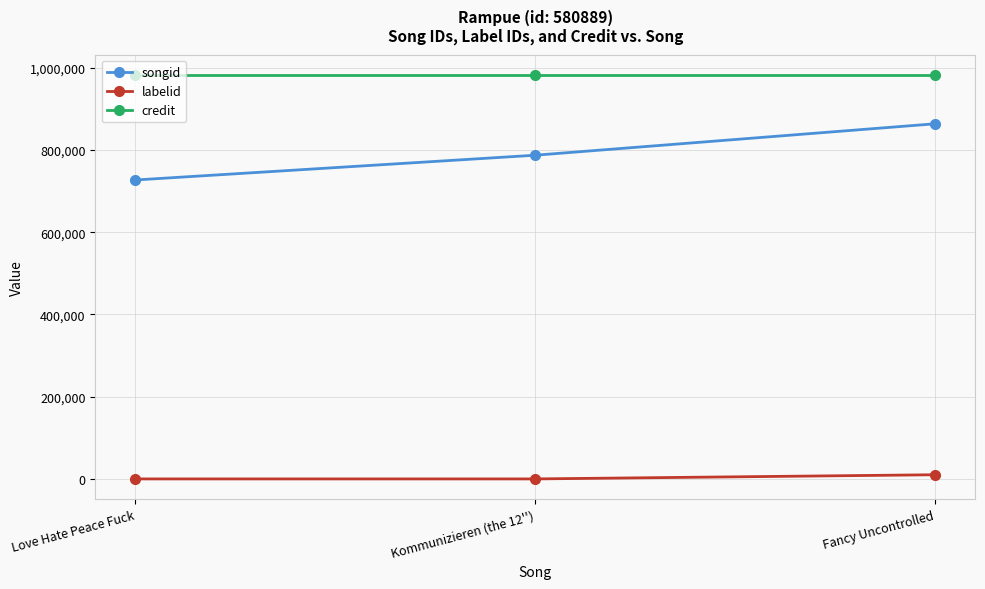

Between Love Hate Peace Fuck and Kommunizieren (the 12''), which series saw the biggest shift?

songid